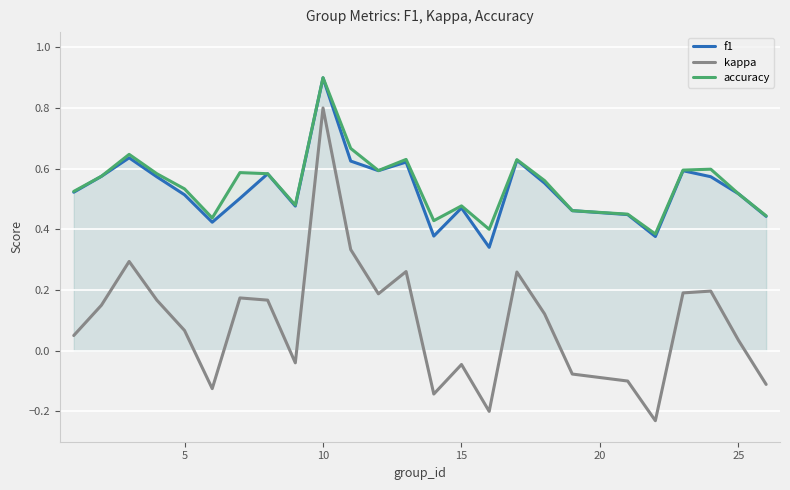

What is the difference between the maximum and minimum values in the accuracy series?

0.5